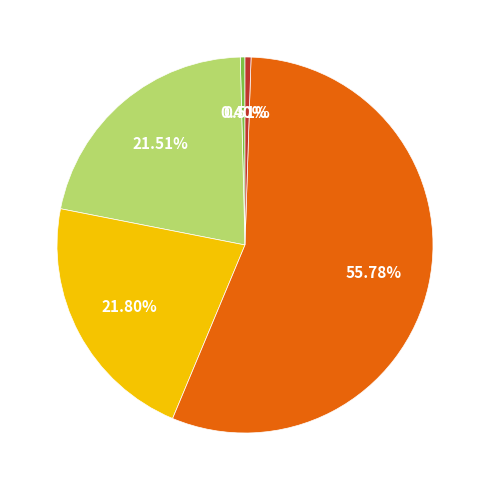

Does any single category account for the majority?

Yes